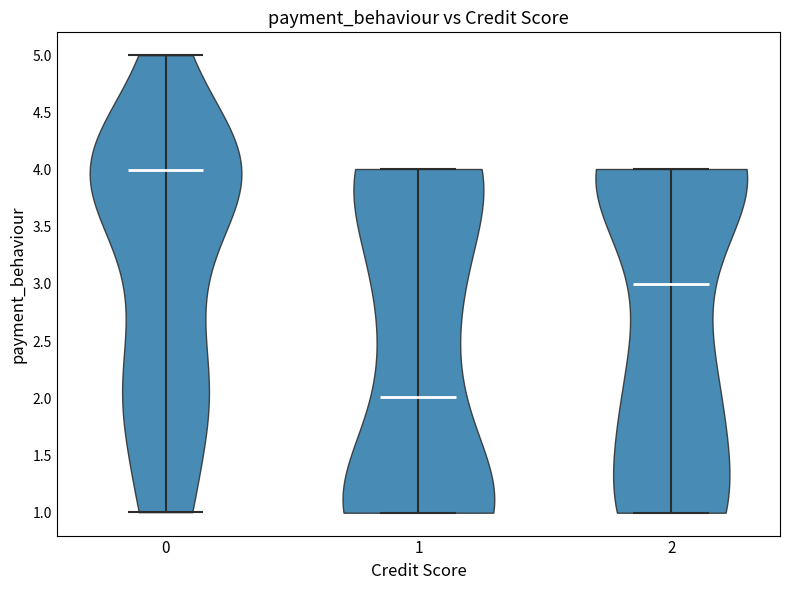

Reading left to right, read every violin against the y-axis: where its median line is, and the lowest and highest points it reaches. The values are not printed on the chart, so give them approximately, as read against the axis.

0: median line 4, lowest point 1, highest point 5
1: median line 2, lowest point 1, highest point 4
2: median line 3, lowest point 1, highest point 4